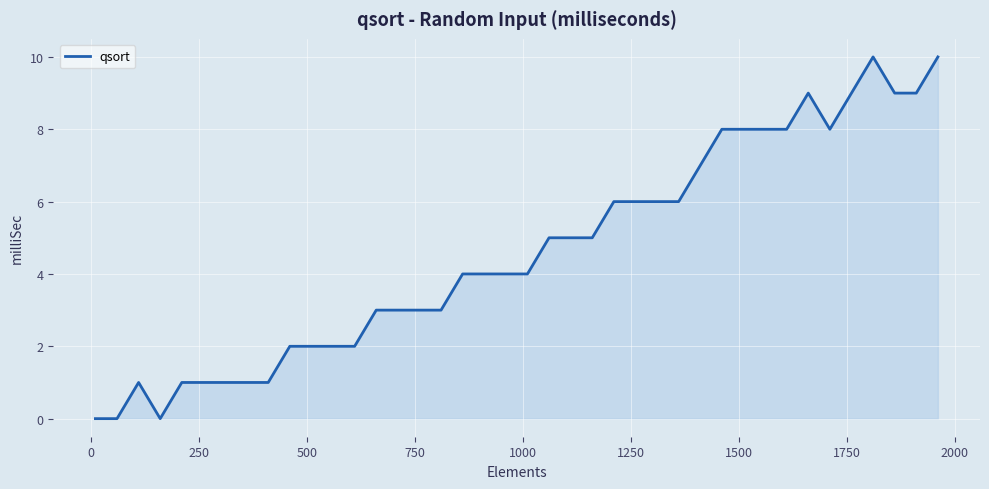

What is the greatest value displayed?

10